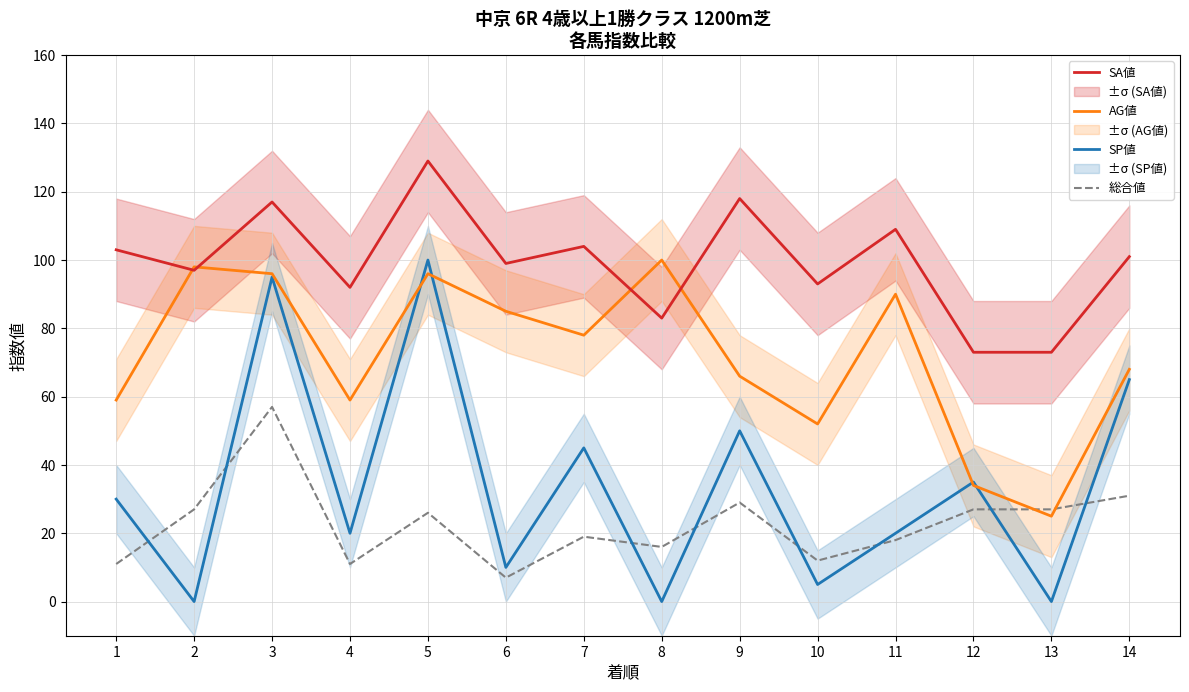

How many values in the AG値 series are below 78?

7